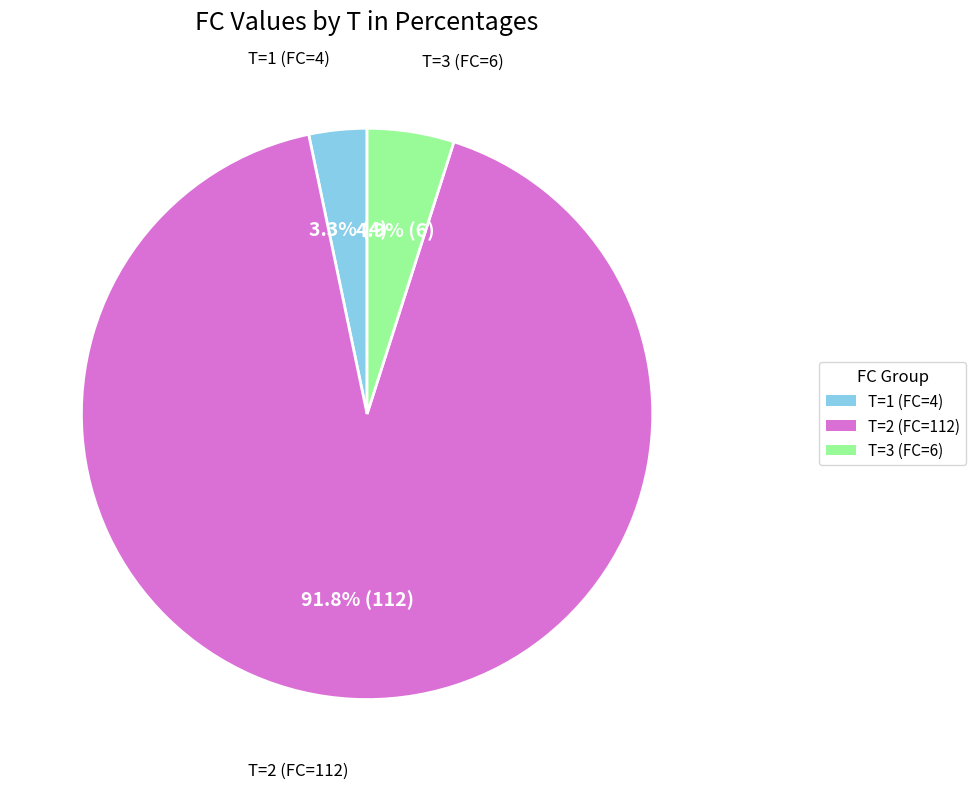

Is there a majority slice in this chart?

Yes